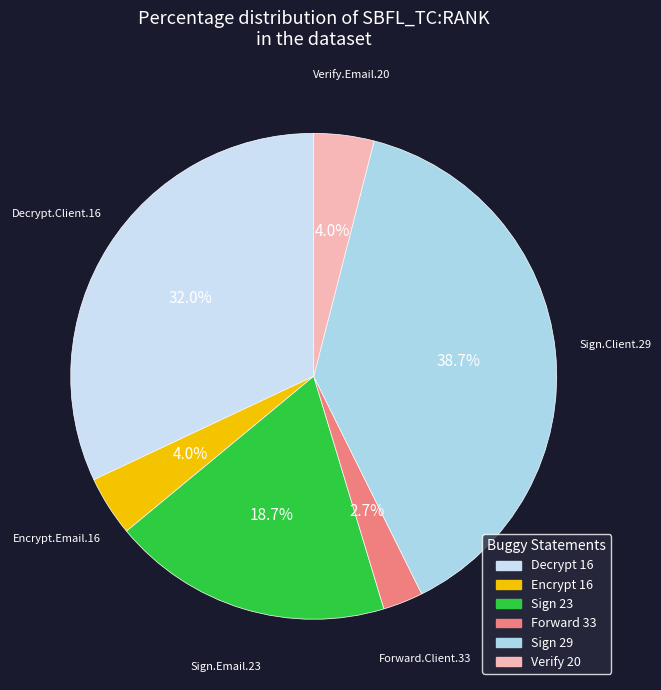

Rank the categories by value from highest to lowest.

Sign.EmailSystem.Client.29, Decrypt.EmailSystem.Client.16, Sign.EmailSystem.Email.23, Encrypt.EmailSystem.Email.16, Verify.EmailSystem.Email.20, Forward.EmailSystem.Client.33